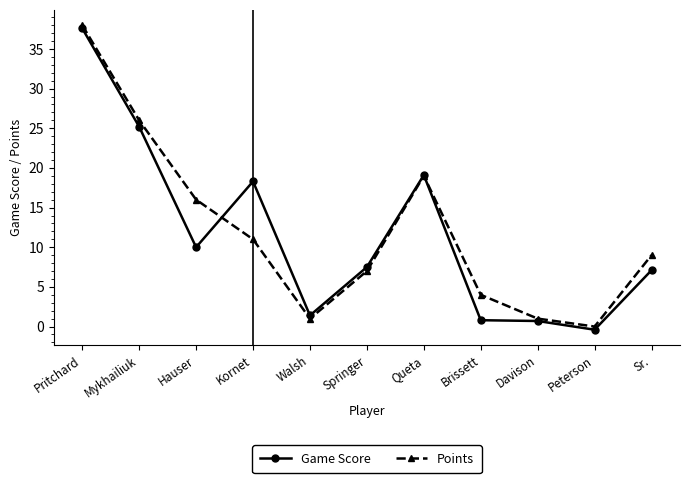

Where is the first local minimum for Game Score?

Hauser